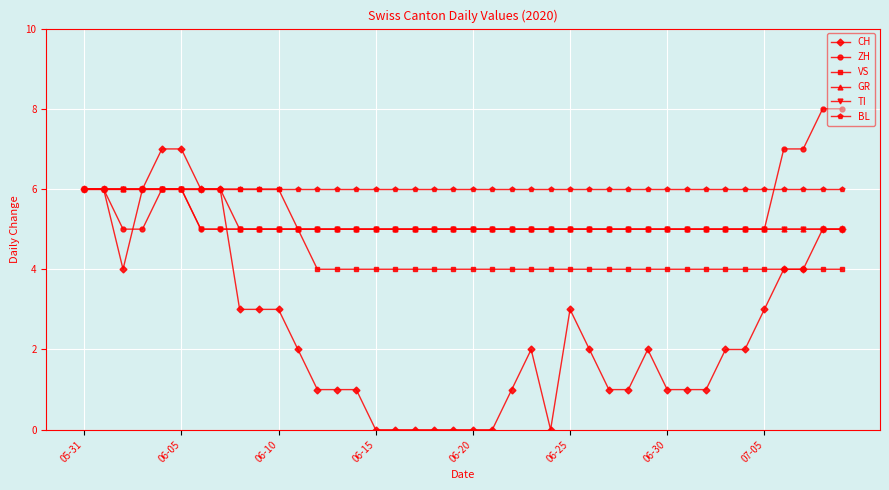

What is the maximum value for CH?

7